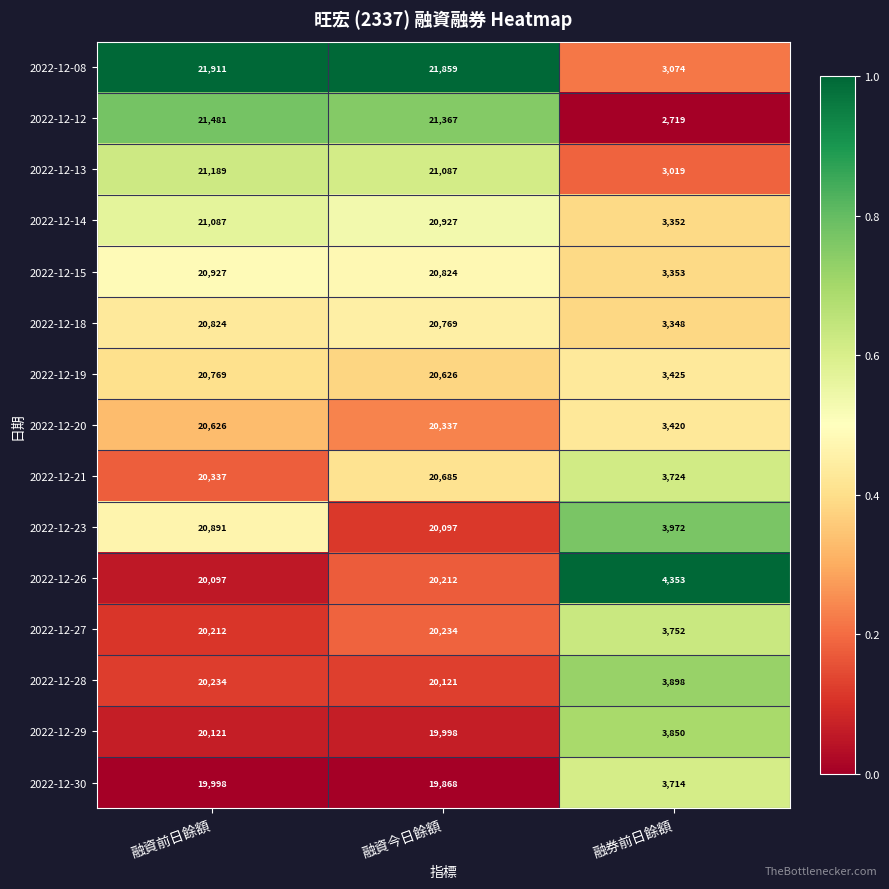

True or false: 2022-12-13 has a value of 28426 at 融資前日餘額.

False